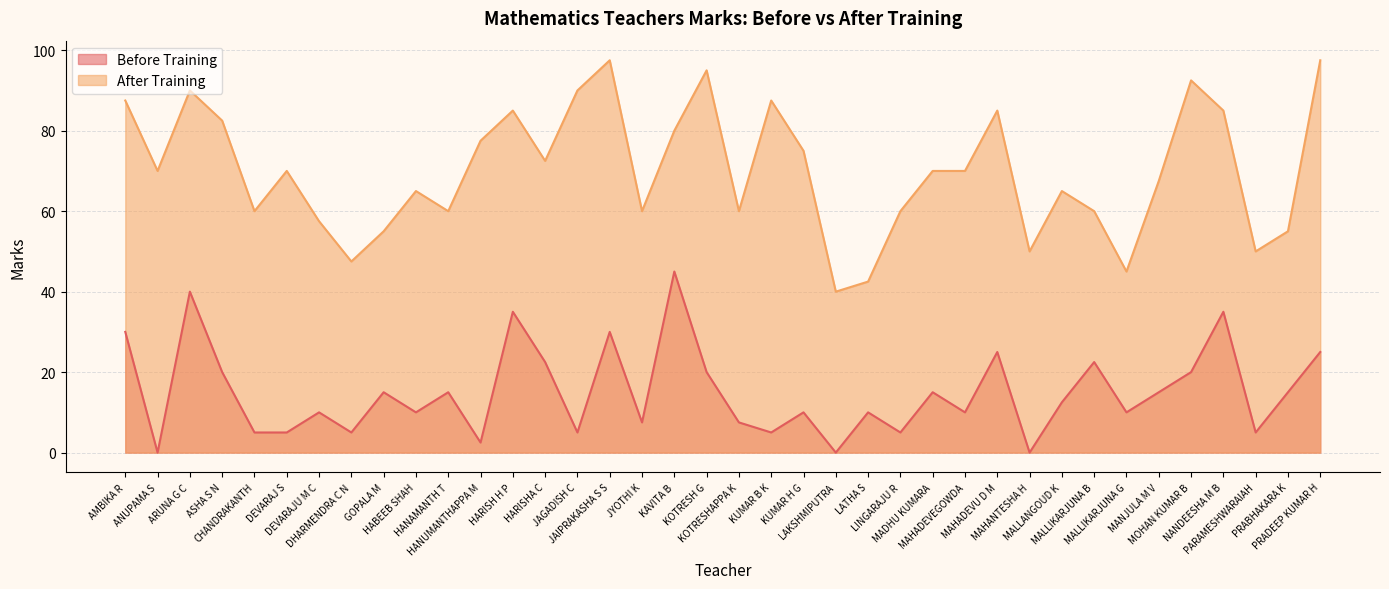

What is the sum of all After Training values?

2660.0